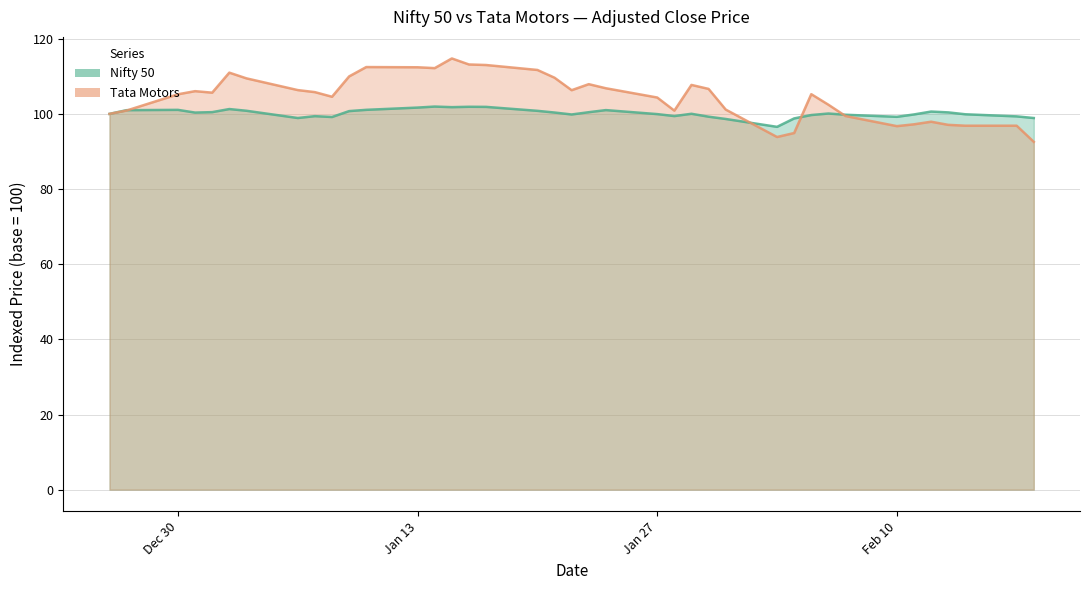

What is the value of the Nifty 50 point at the 18th from the left?

100.8